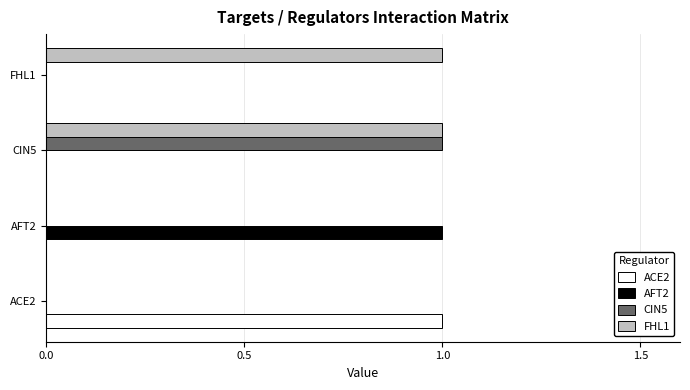

At which label does CIN5 reach its peak?

CIN5